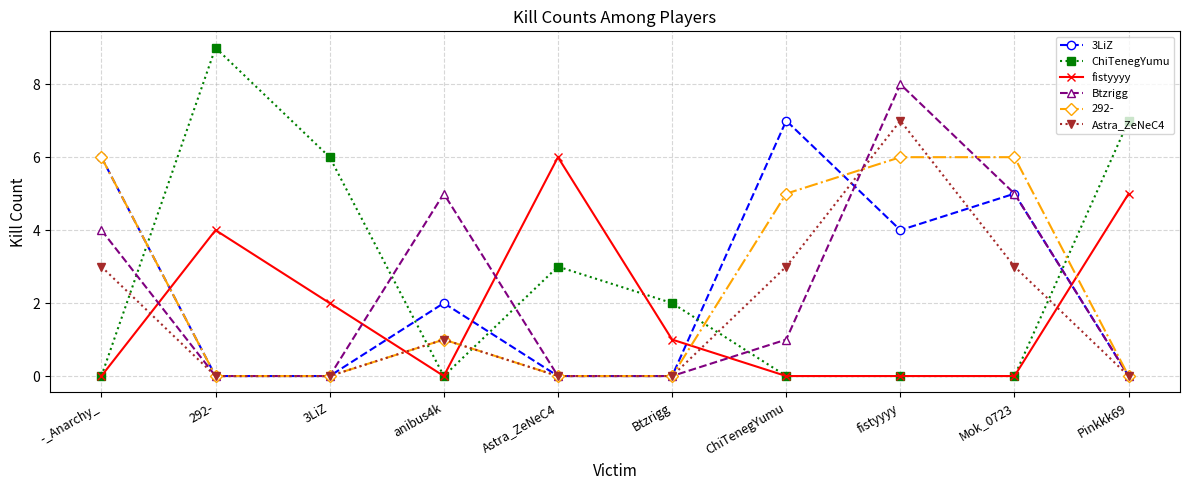

Between which two adjacent categories do ChiTenegYumu and Astra_ZeNeC4 first intersect?

-_Anarchy_ and 292-